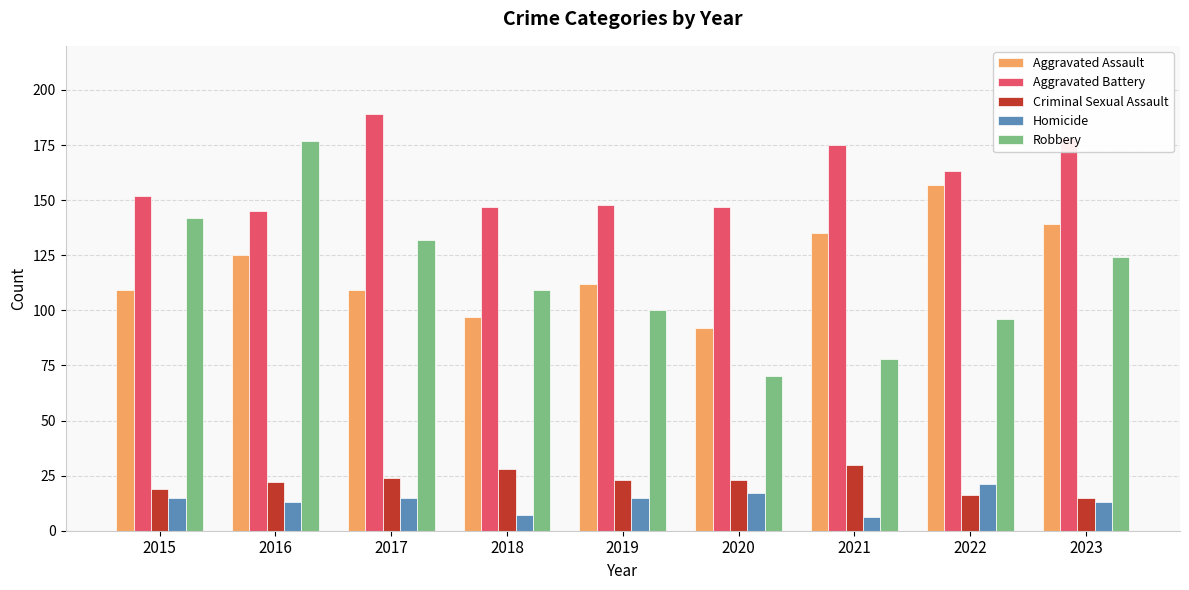

Reading left to right, transcribe all the data shown in this chart.

Aggravated Assault: 2015=109	2016=125	2017=109	2018=97	2019=112	2020=92	2021=135	2022=157	2023=139
Aggravated Battery: 2015=152	2016=145	2017=189	2018=147	2019=148	2020=147	2021=175	2022=163	2023=178
Criminal Sexual Assault: 2015=19	2016=22	2017=24	2018=28	2019=23	2020=23	2021=30	2022=16	2023=15
Homicide: 2015=15	2016=13	2017=15	2018=7	2019=15	2020=17	2021=6	2022=21	2023=13
Robbery: 2015=142	2016=177	2017=132	2018=109	2019=100	2020=70	2021=78	2022=96	2023=124